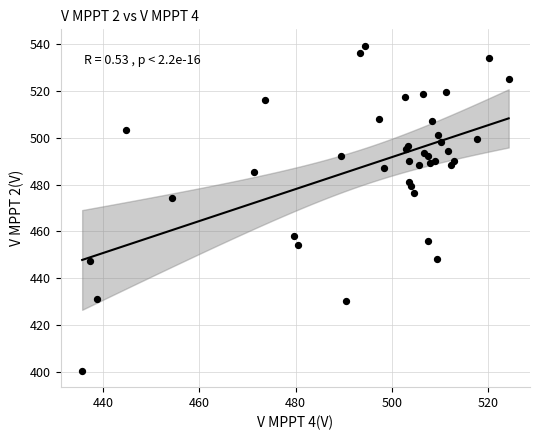

What Y value in the scatter plot is closest to 469?

474.3